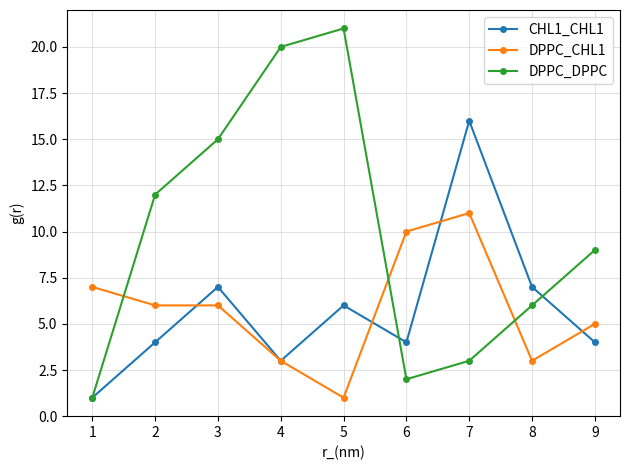

Reading left to right, extract all data points from this chart.

CHL1_CHL1: 1	4	7	3	6	4	16	7	4
DPPC_CHL1: 7	6	6	3	1	10	11	3	5
DPPC_DPPC: 1	12	15	20	21	2	3	6	9